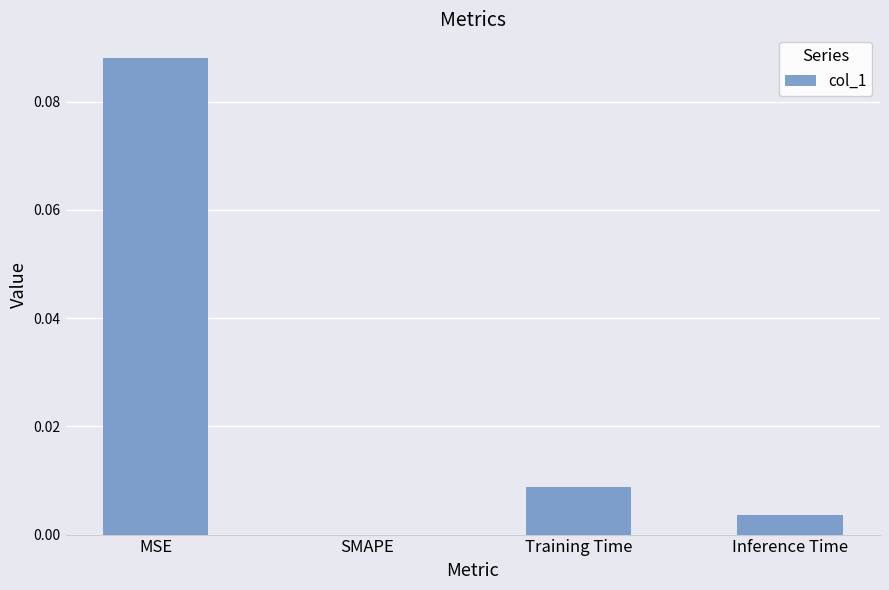

Which category has the highest value across all series?

MSE